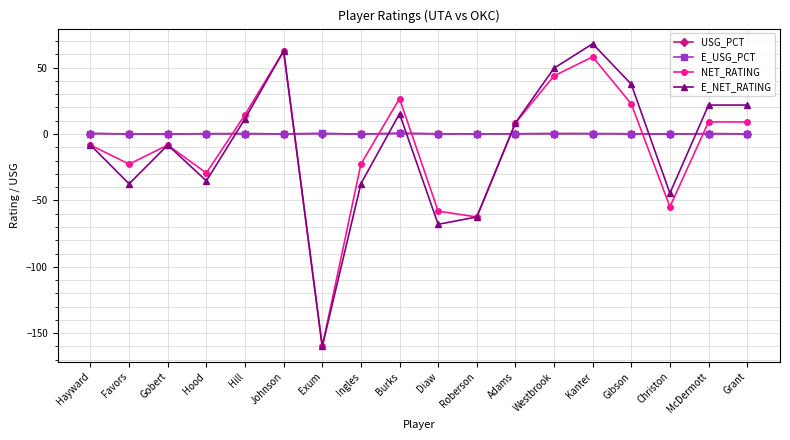

At which category does NET_RATING reach its first local valley?

Favors